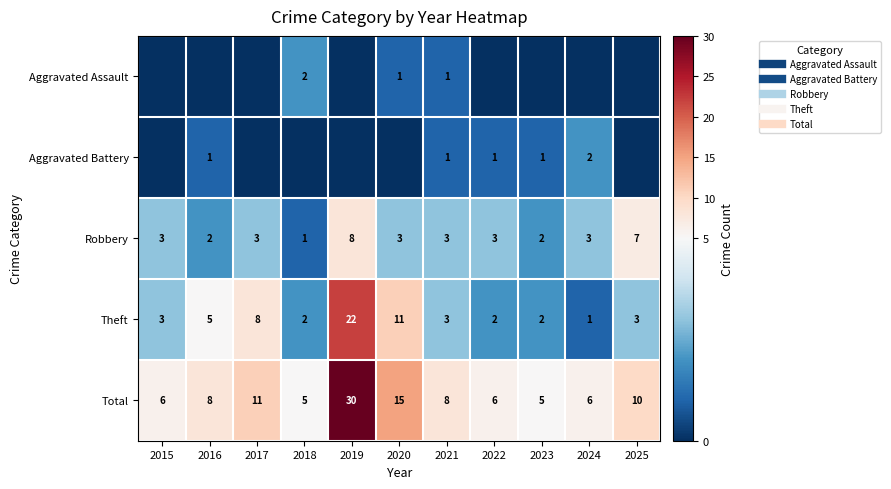

Rank the series by their maximum value, from highest to lowest.

Total, Theft, Robbery, Aggravated Assault, Aggravated Battery